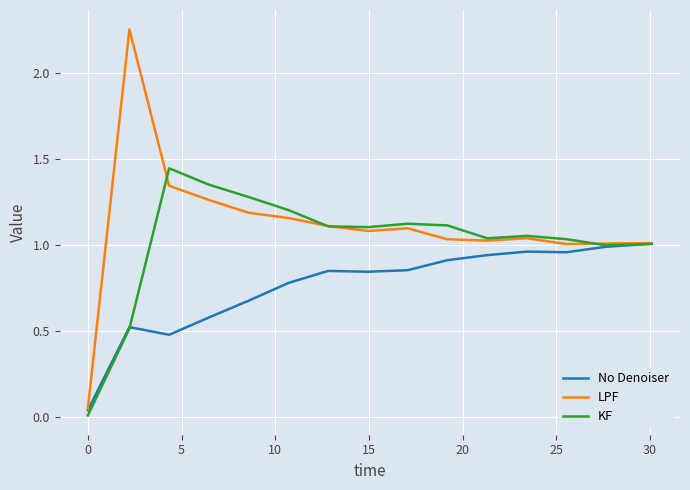

Which series has the widest spread of values?

LPF